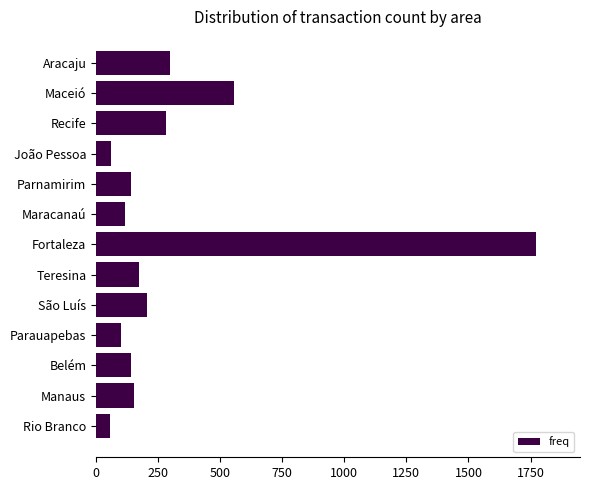

True or false: the data shows 296 at Aracaju.

True